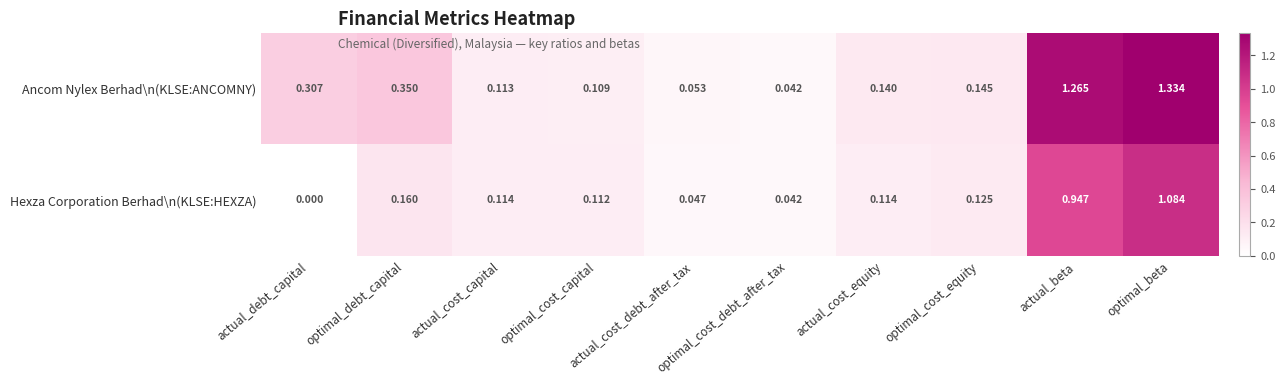

At how many categories does at least one series exceed 0?

10